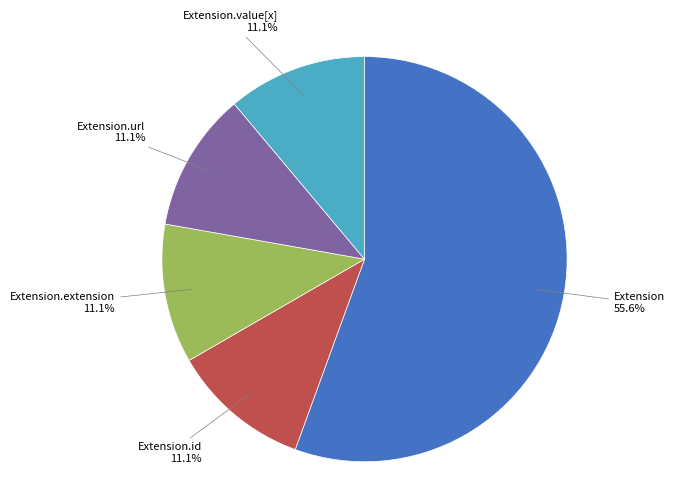

What is the majority slice?

Extension